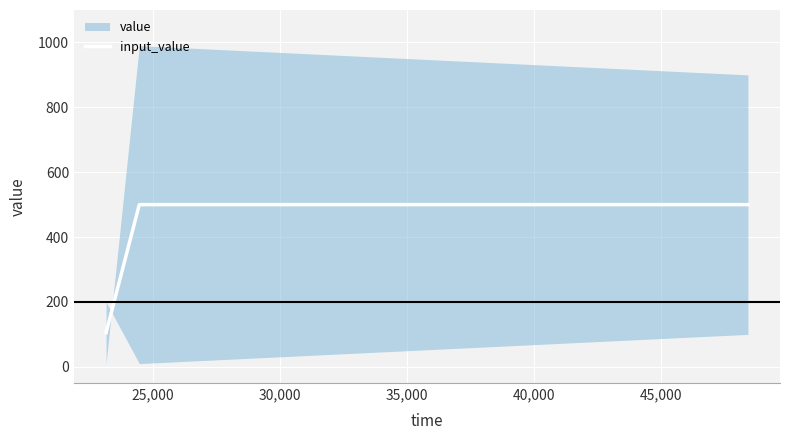

What is the highest value of the input_value series?

500